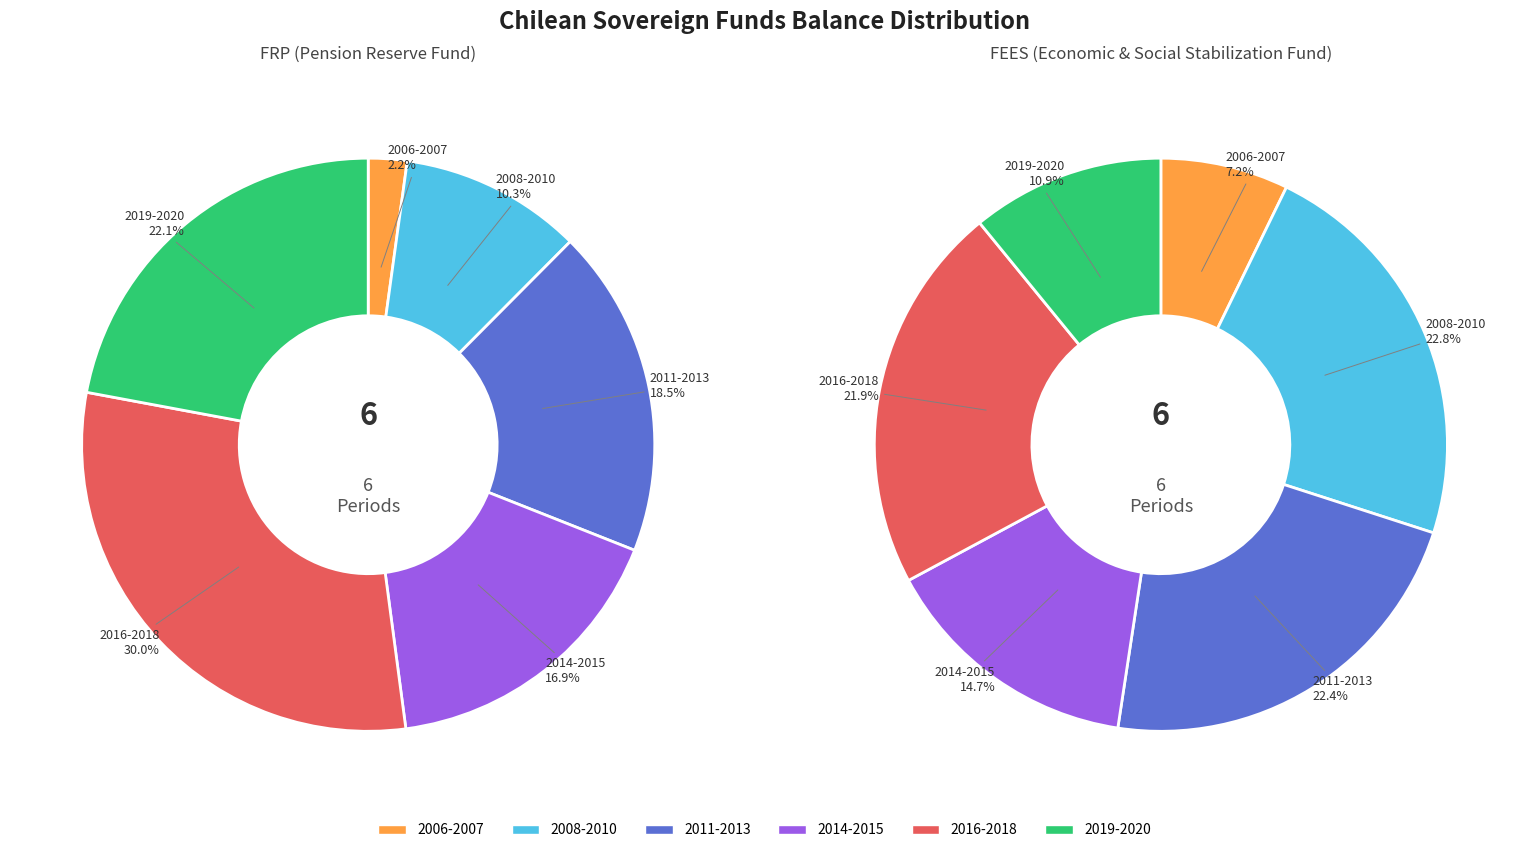

What is the smallest slice in the pie chart?

2006